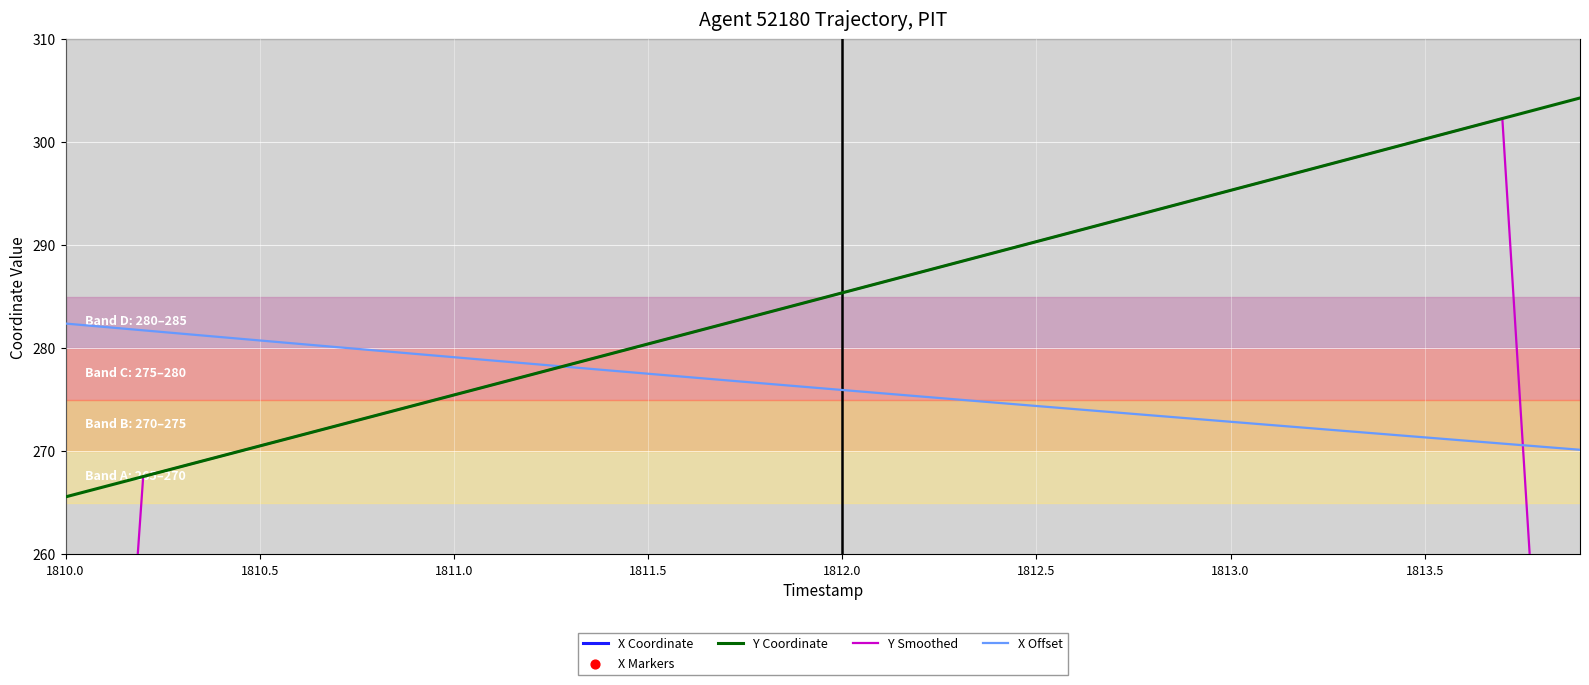

What is the highest value of the X Offset series?

282.4